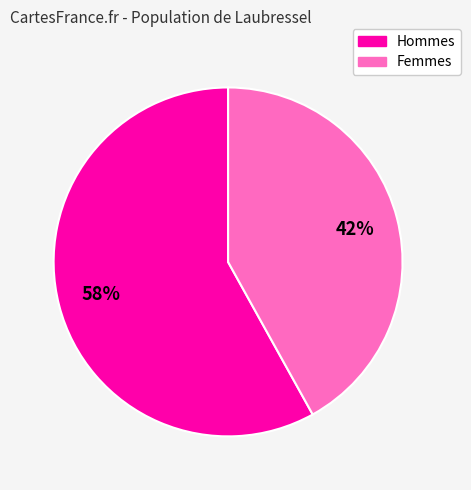

To the nearest percent, what is the difference between the largest and smallest slice percentages?

16%